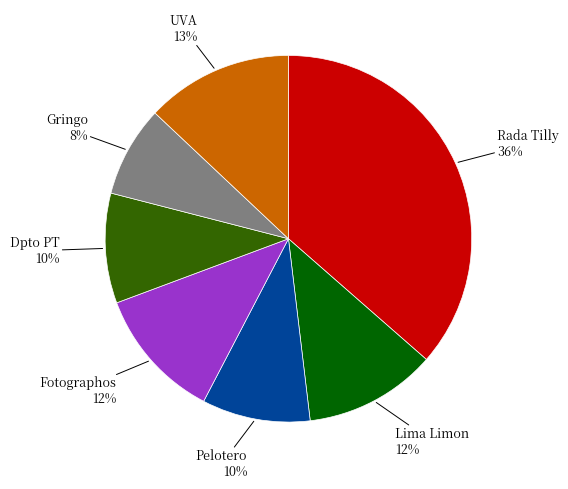

Combined, do Fotographos and Gringo account for over 50%?

No